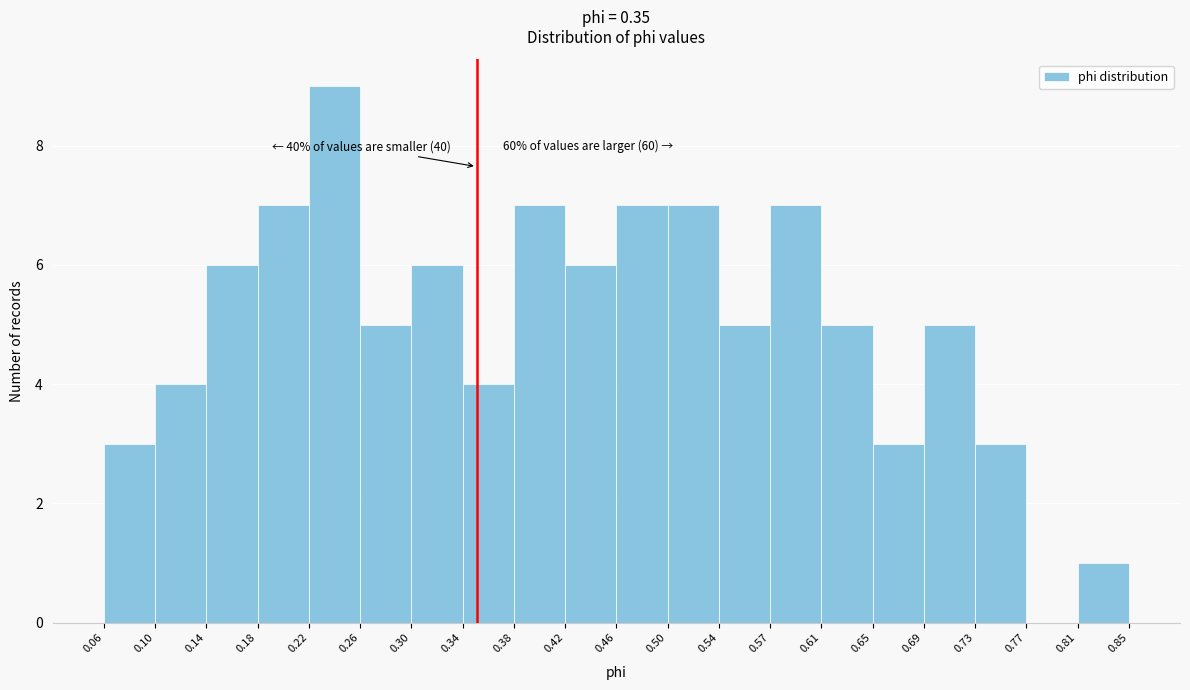

Which range on the x-axis has the tallest bar?

0.22 to 0.26